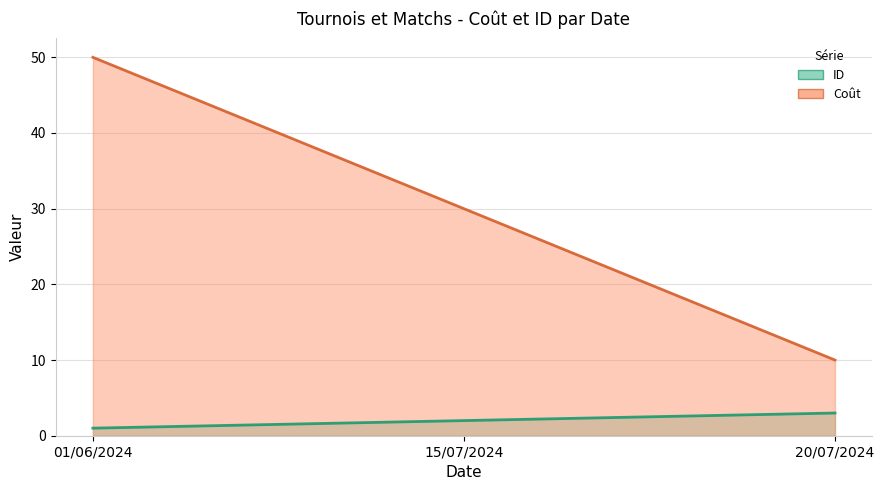

Between 15/07/2024 and 01/06/2024, which is larger?

15/07/2024